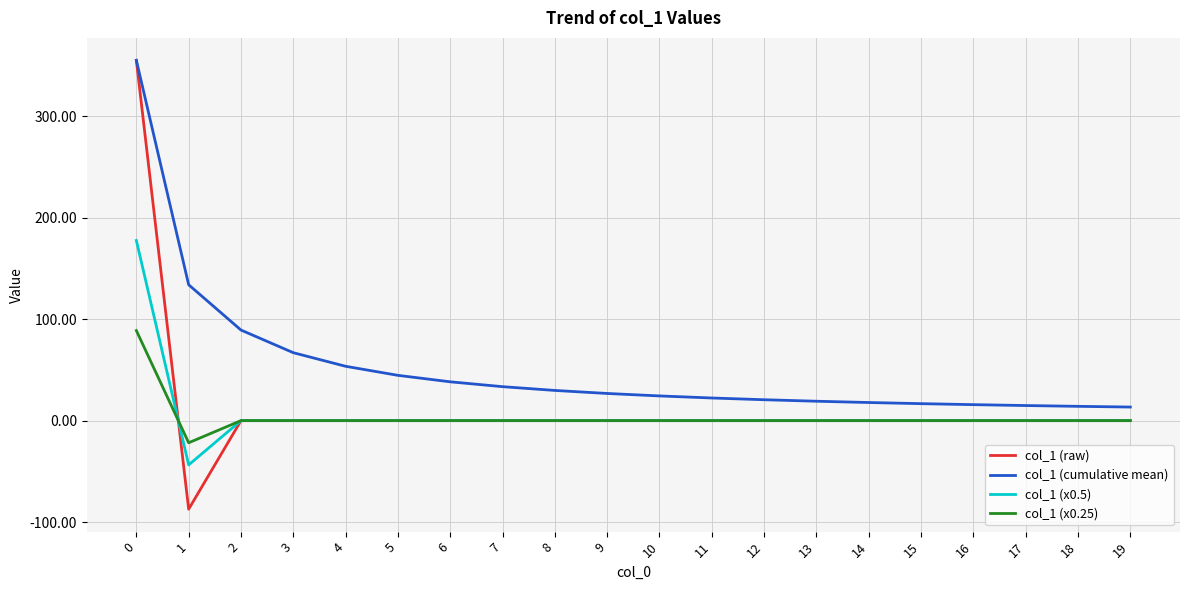

True or false: col_1 (x0.5) and col_1 (x0.25) cross at least once.

True